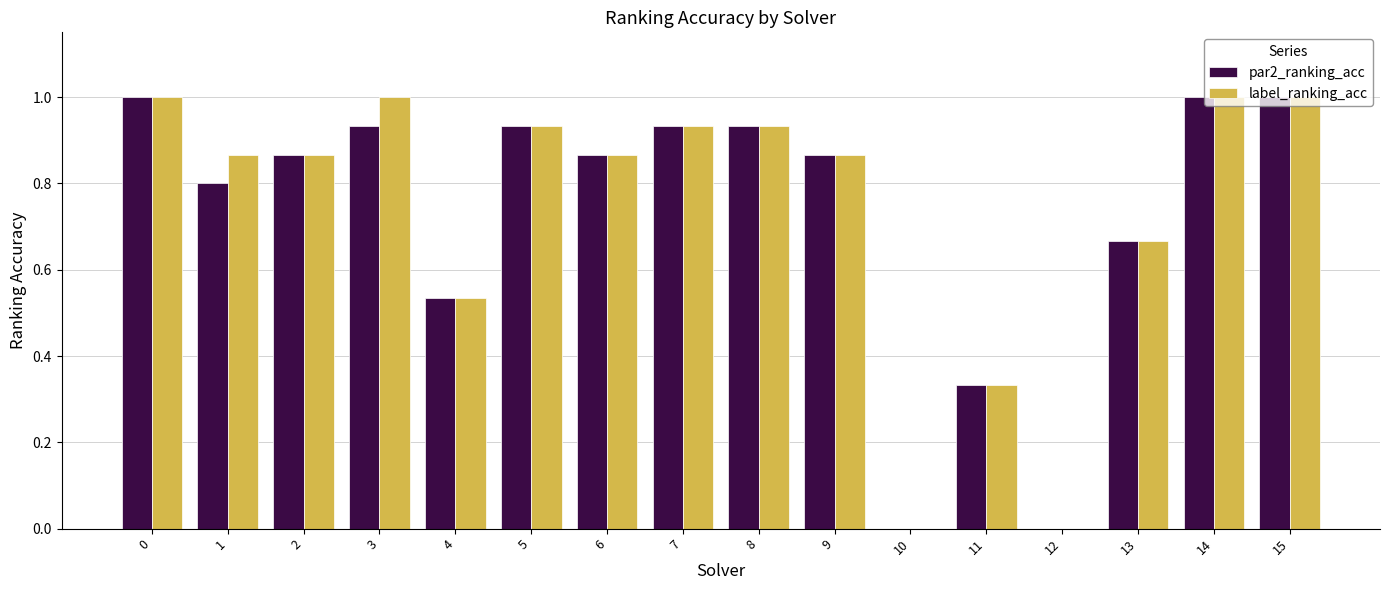

How many series are shown in this chart?

2